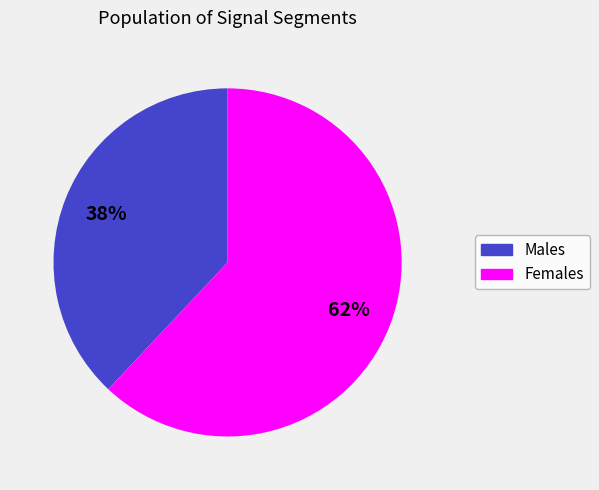

Is there a majority slice in this chart?

Yes